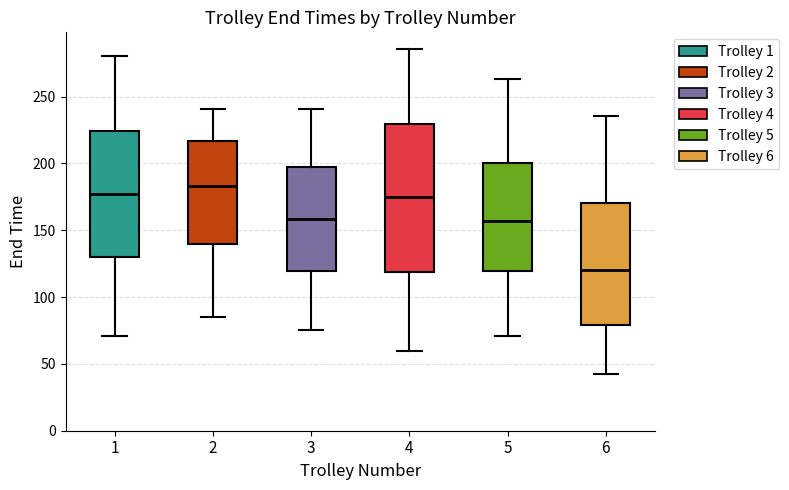

Comparing the boxes themselves (not the whiskers), which one is the tallest?

4